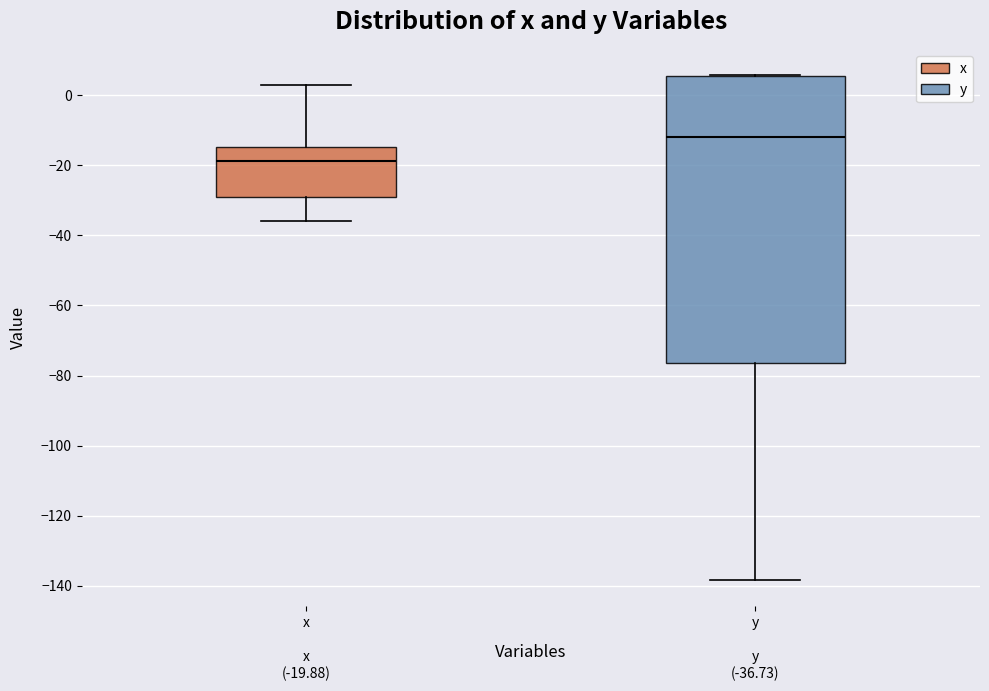

Which box's median line is the highest?

y